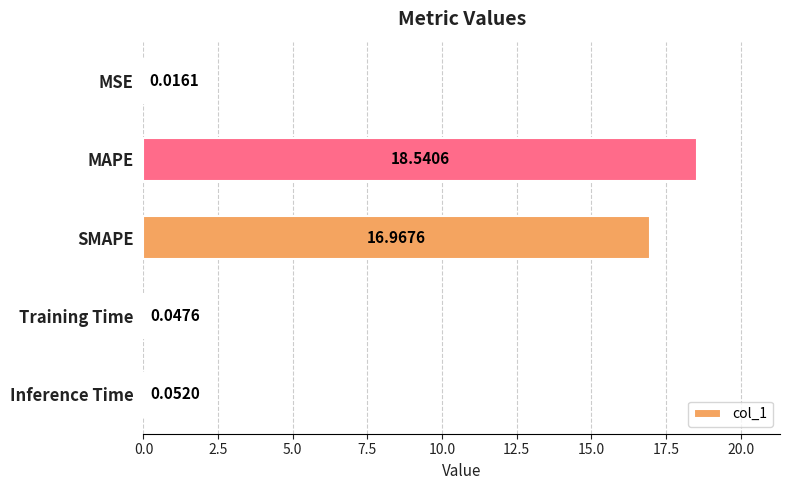

What is the change in value from SMAPE to Training Time?

-16.9